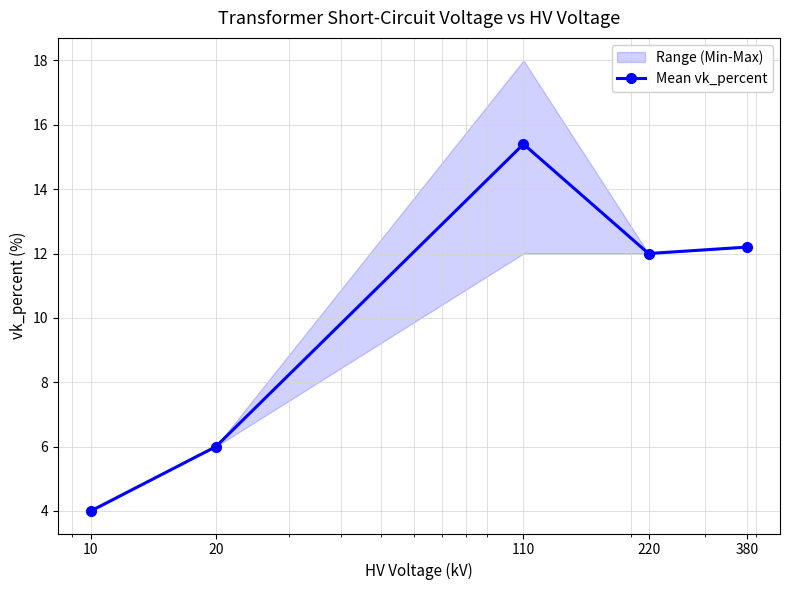

What is the value of the 2nd point from the left?

6.0